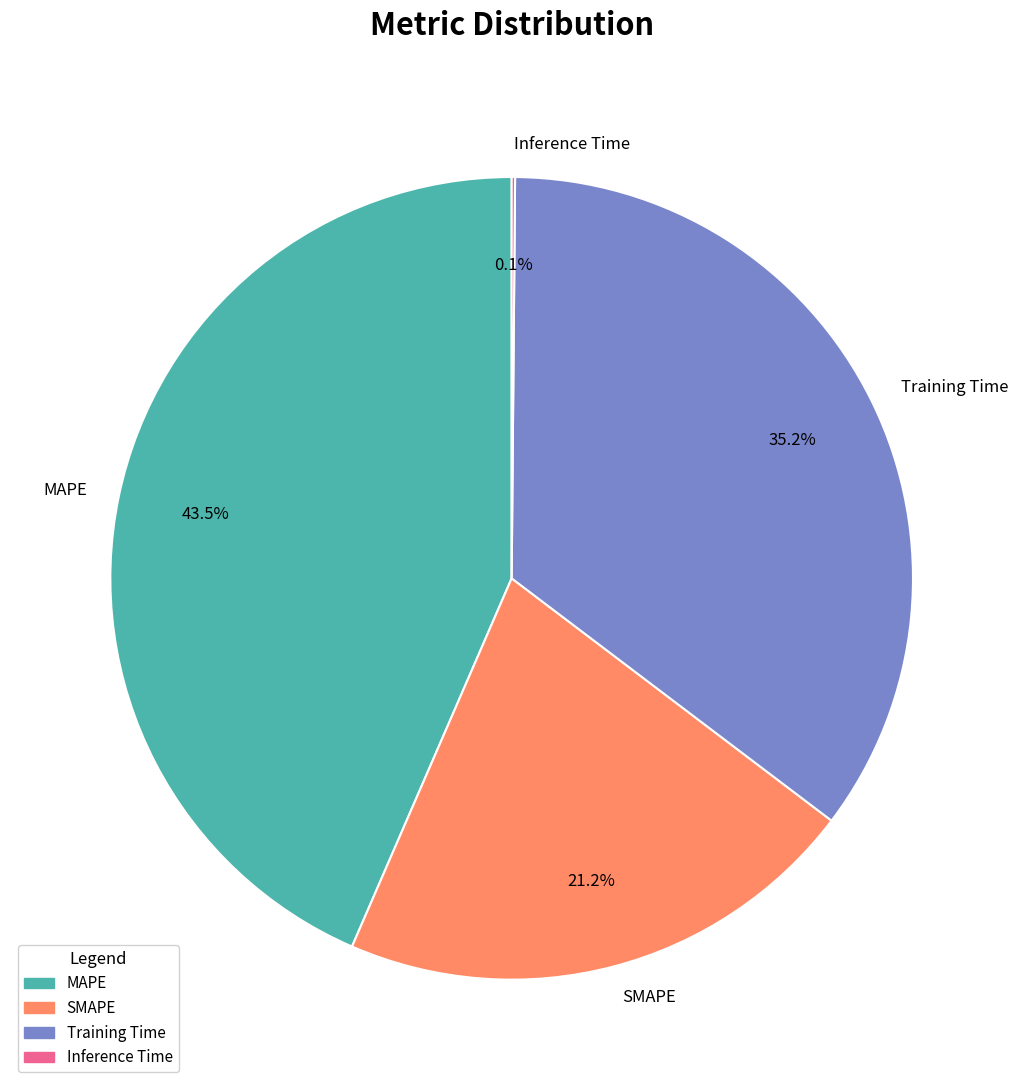

What portion of the pie excludes MAPE?

56.5%